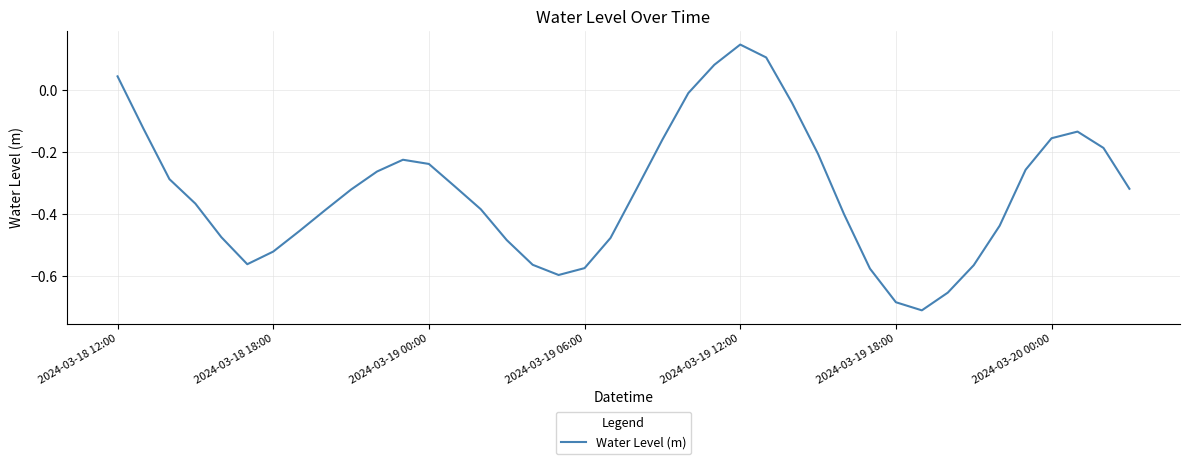

Which label corresponds to the largest value in the chart?

2024-03-19 12:00